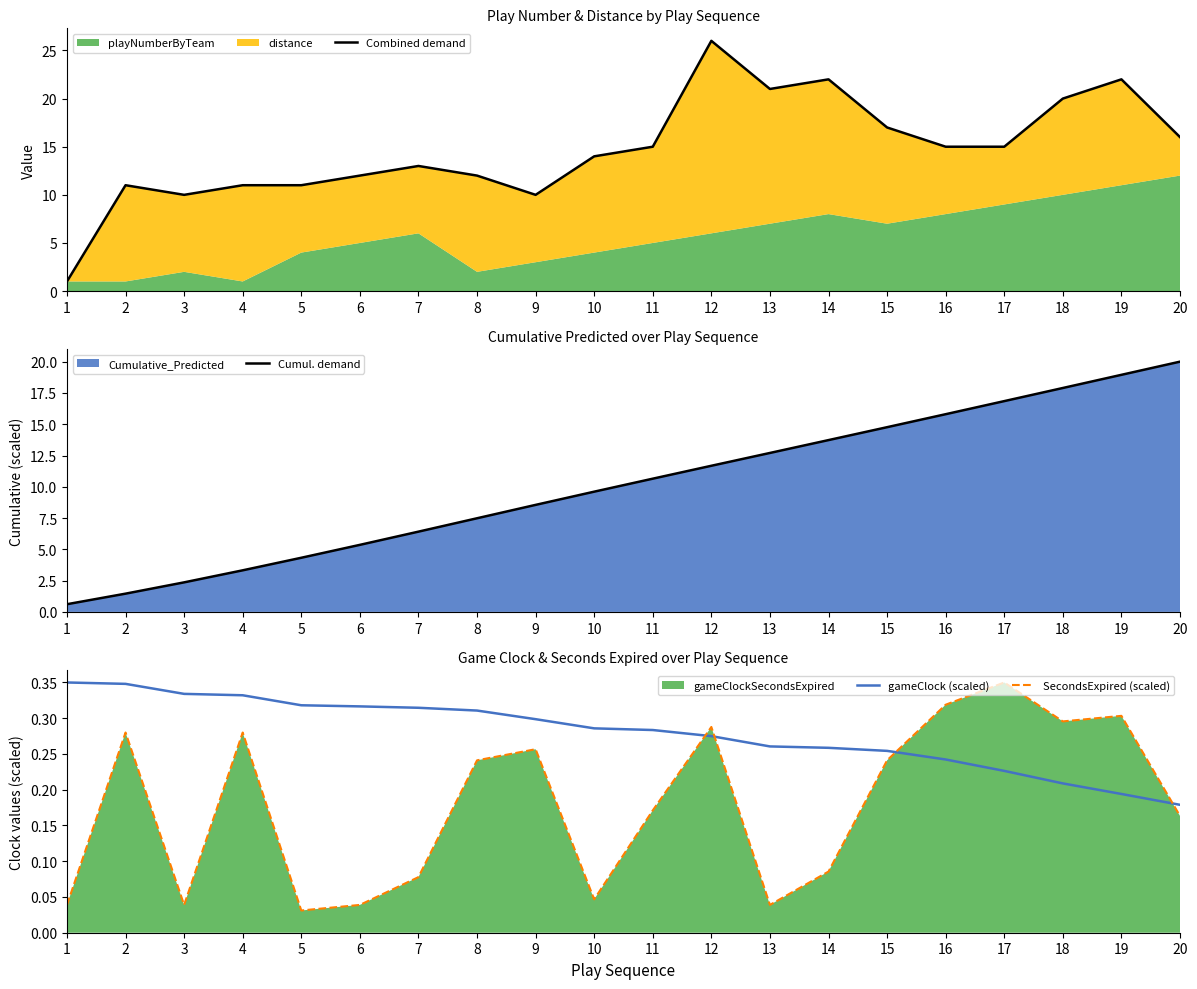

Is the value of SecondsExpired (scaled) at 11 greater than the value of gameClock (scaled) at 9?

No